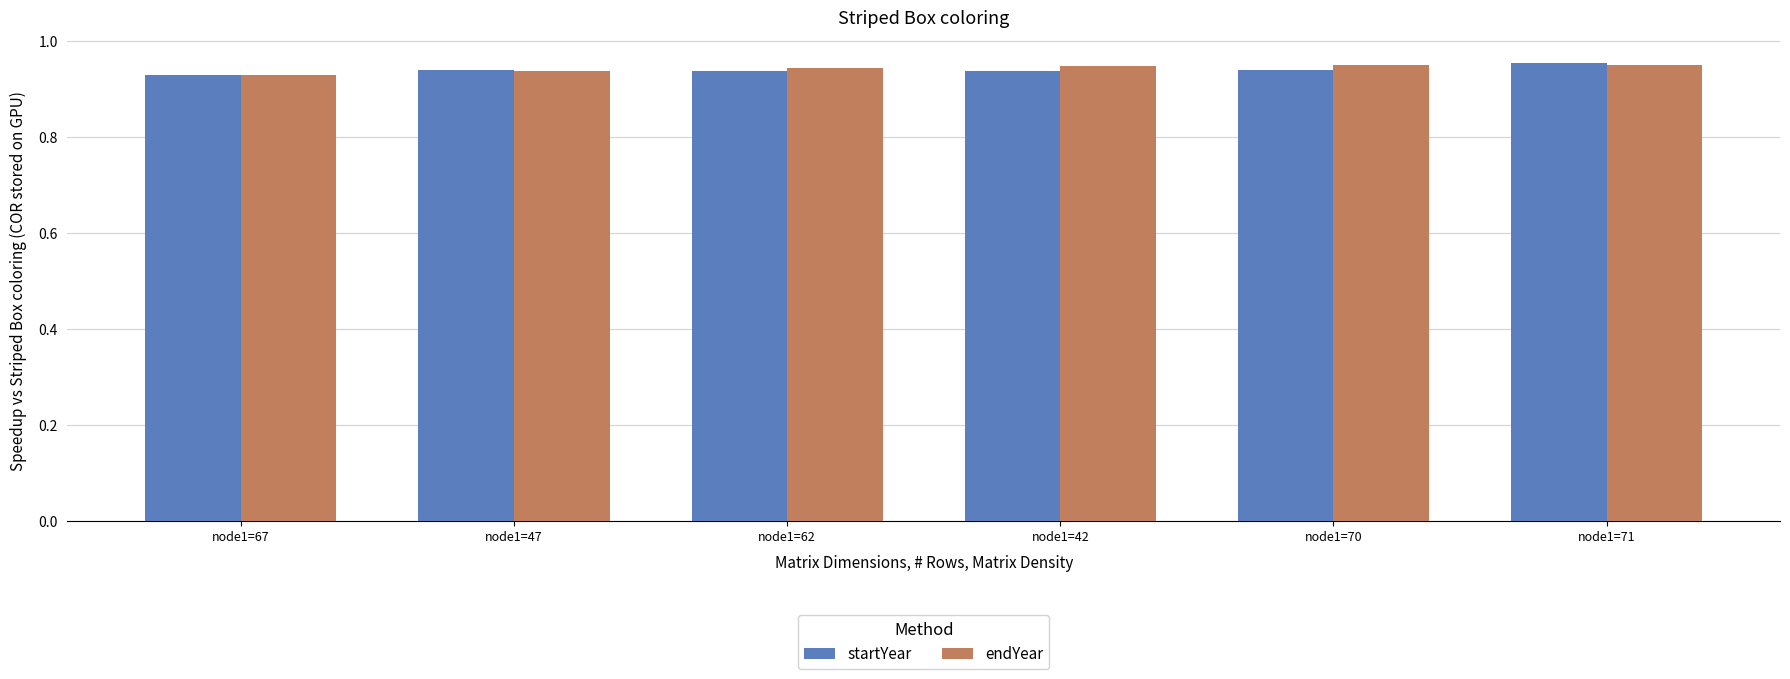

What is the sum of all endYear values?

5.7